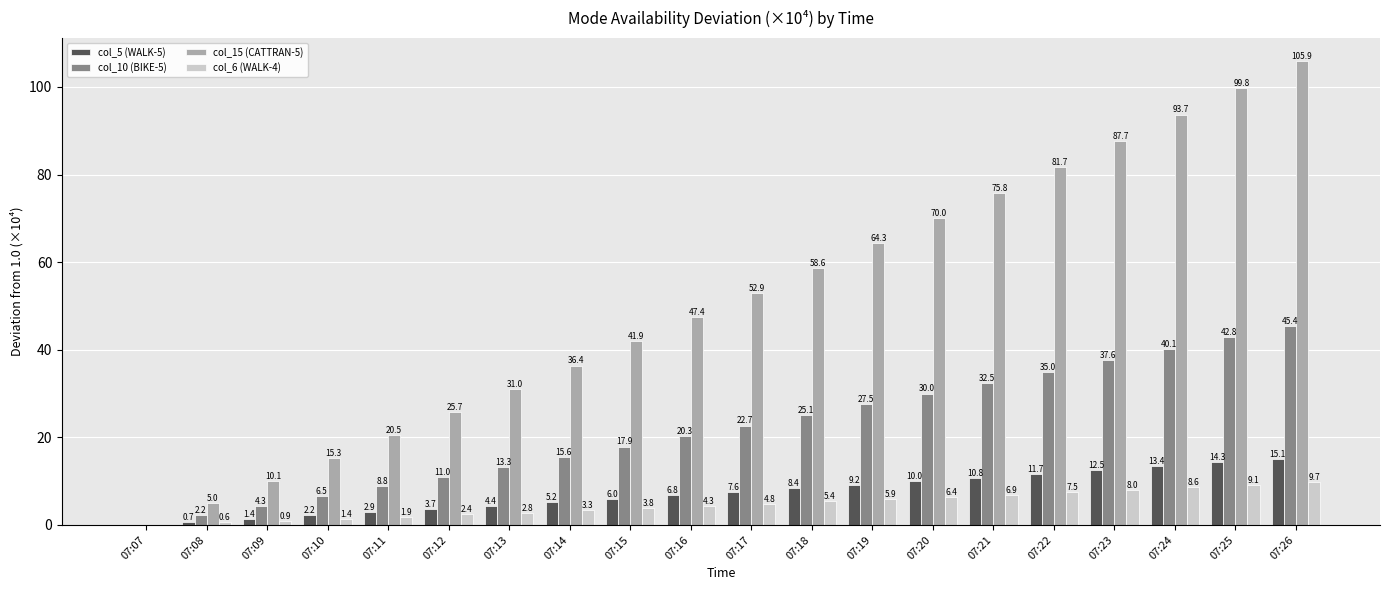

What is the sum of the col_6 (WALK-4) values at 07:18 and 07:10?

6.8